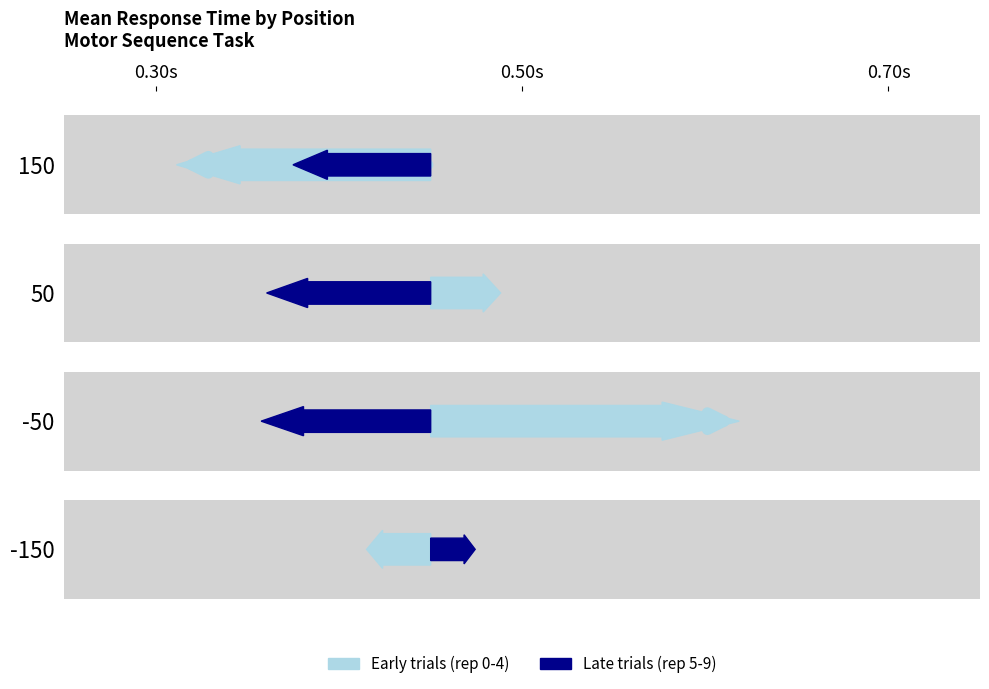

What is the value of the mean_rt_early bar at the 2nd from the left?

0.6